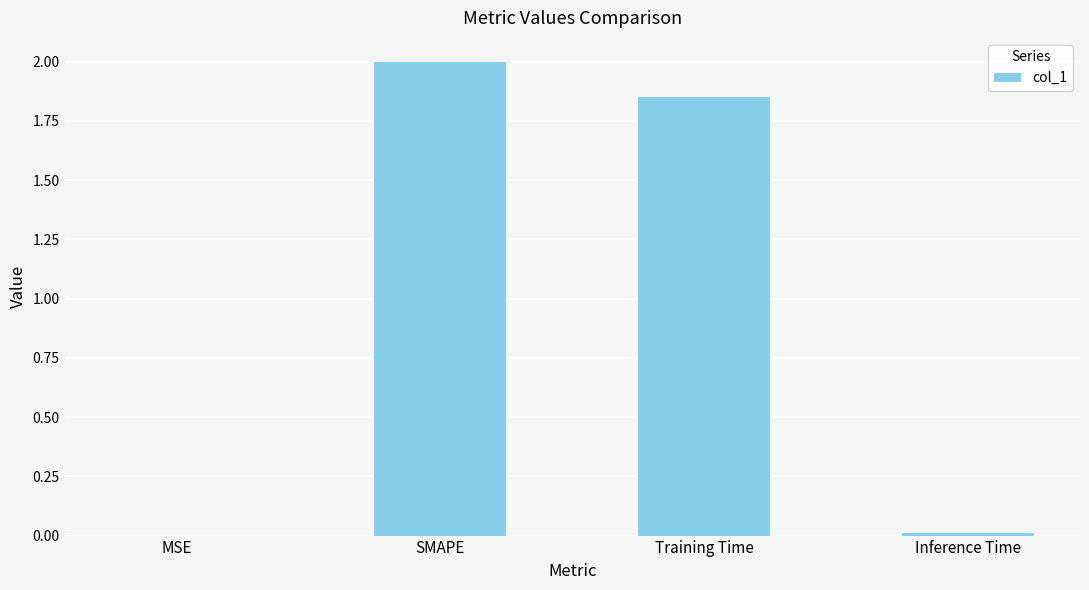

The chart shows a value of 0.8 at Training Time. True or false?

False